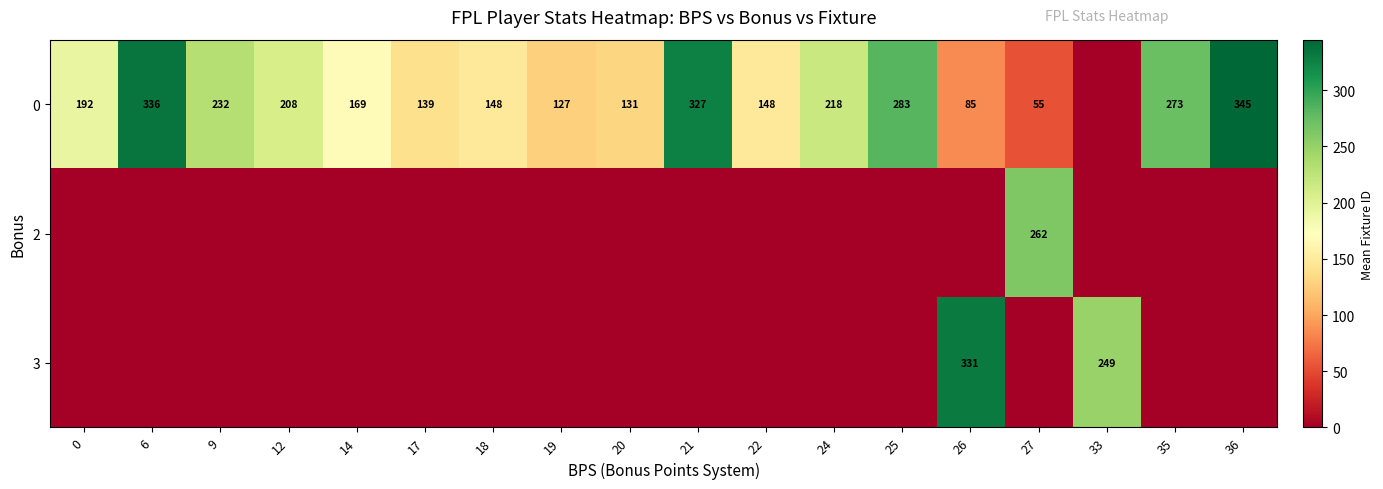

What is the difference between the 0 values at 36 and 25?

62